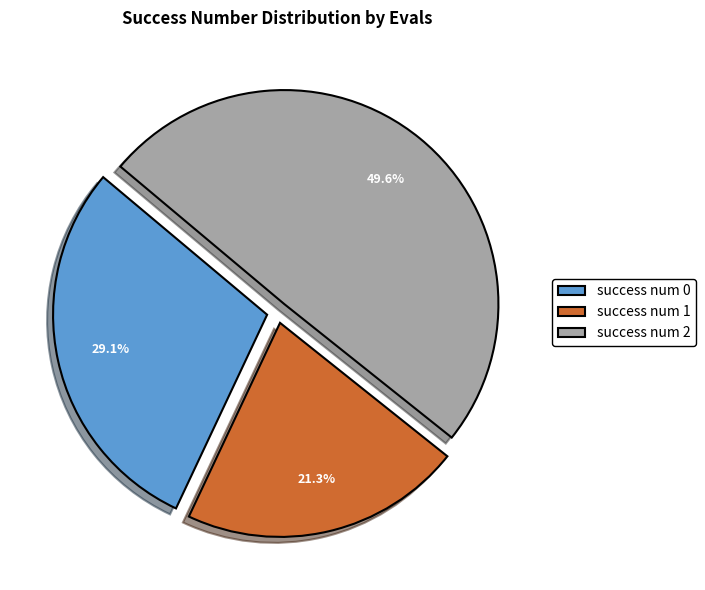

Which has a higher value, success num 1 or success num 2?

success num 2